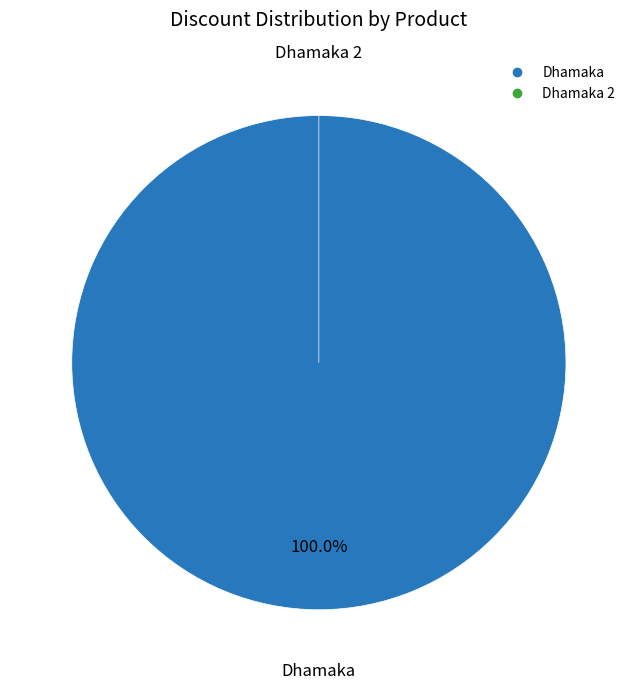

To the nearest percent, what is the combined percentage of Dhamaka and Dhamaka 2?

100%